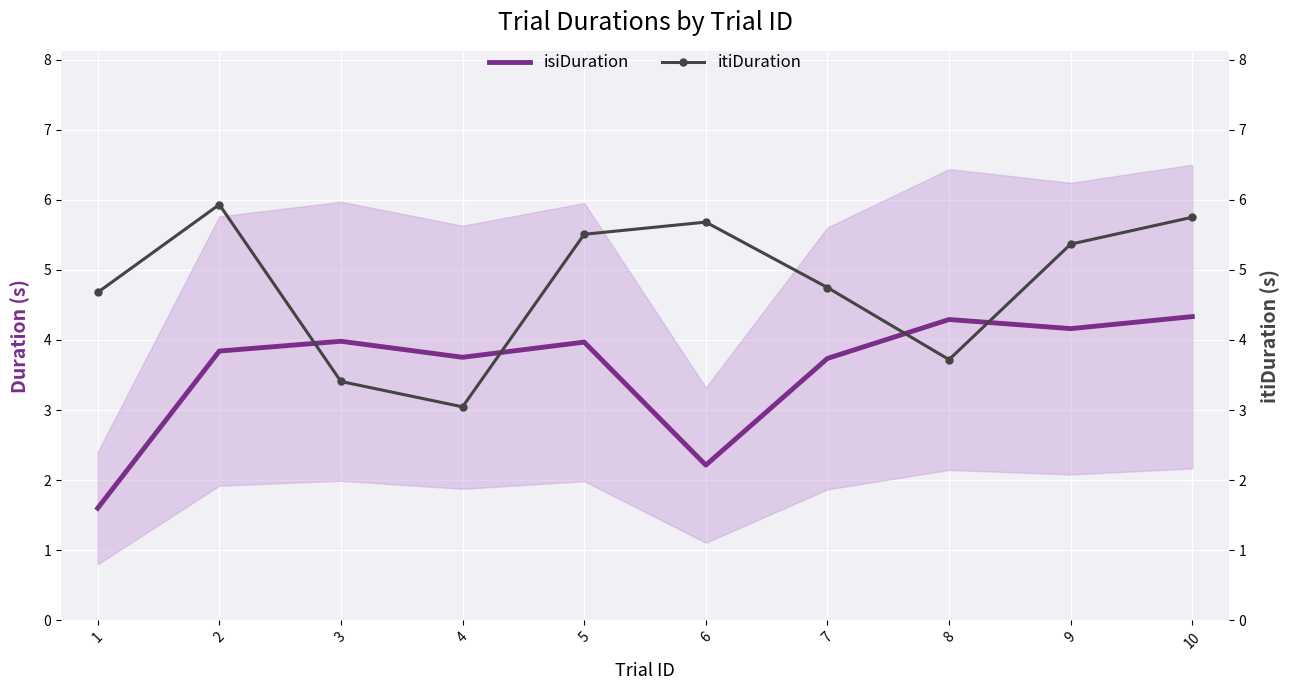

List the series in order of their overall mean, lowest first.

isiDuration, itiDuration